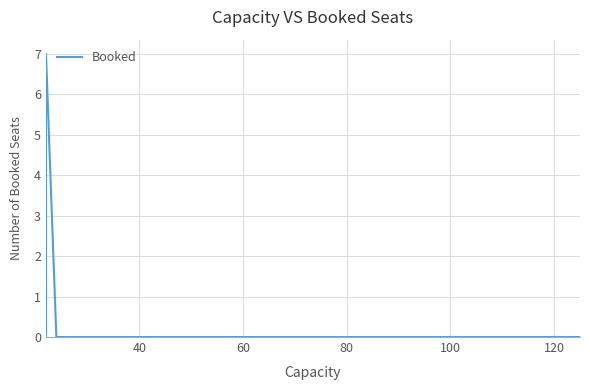

How many interior local peaks (higher than both neighbors) does the data have?

1